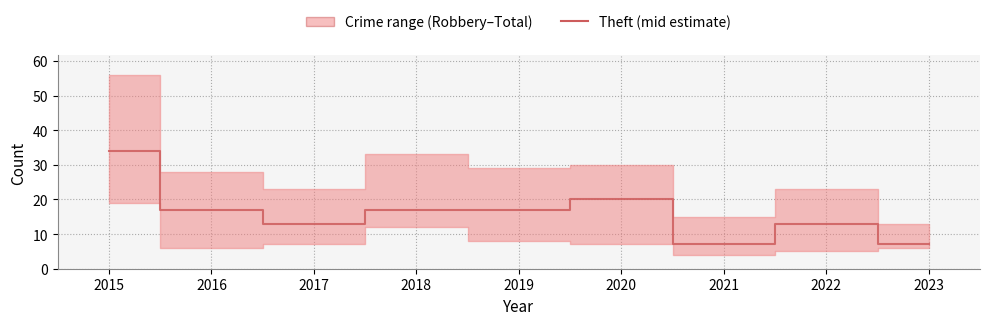

Where does the data first go above 17?

2015